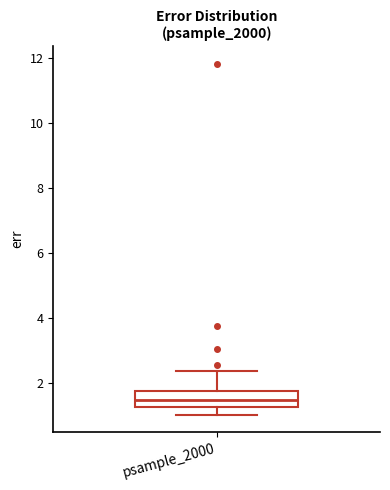

Where does the upper whisker of the box for psample_2000 end on the y-axis? The values are not printed on the chart, so give them approximately, as read against the axis.

2.4